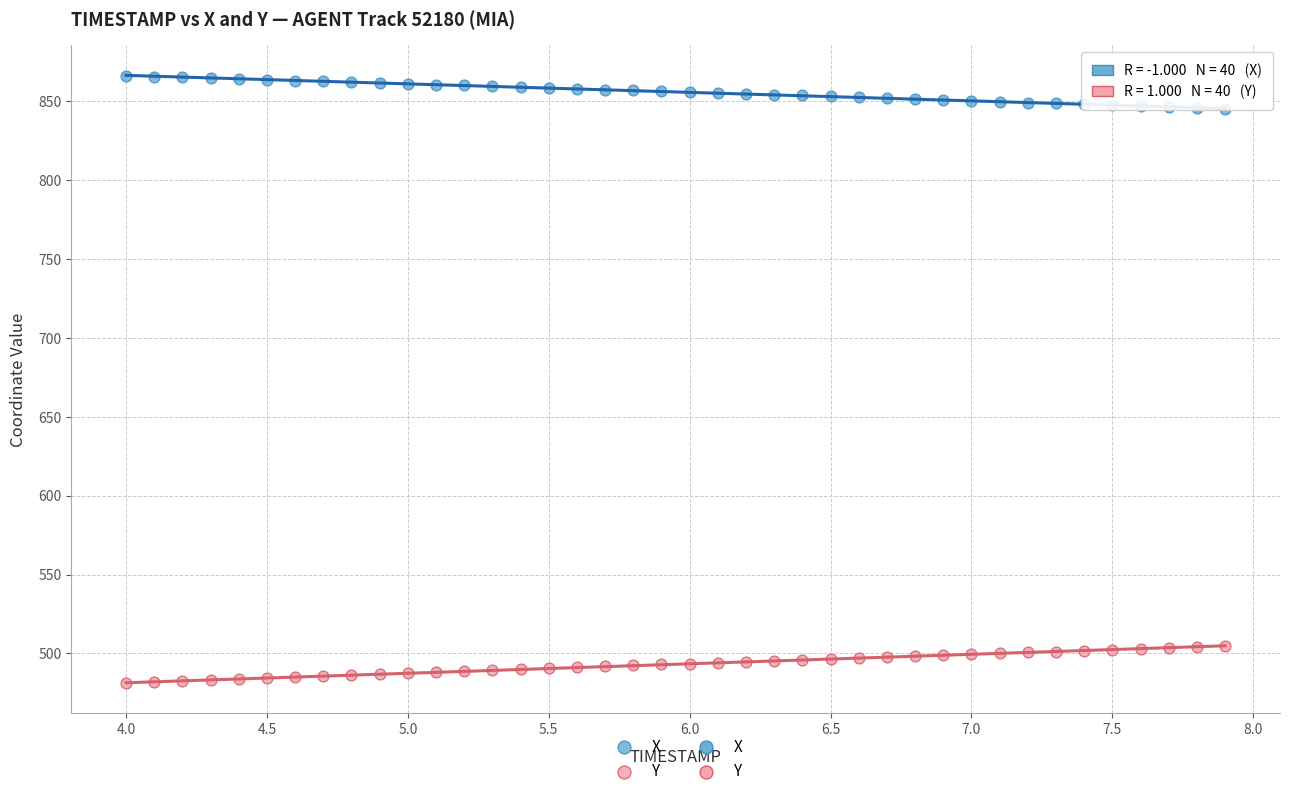

Which series contains the highest Y value?

X